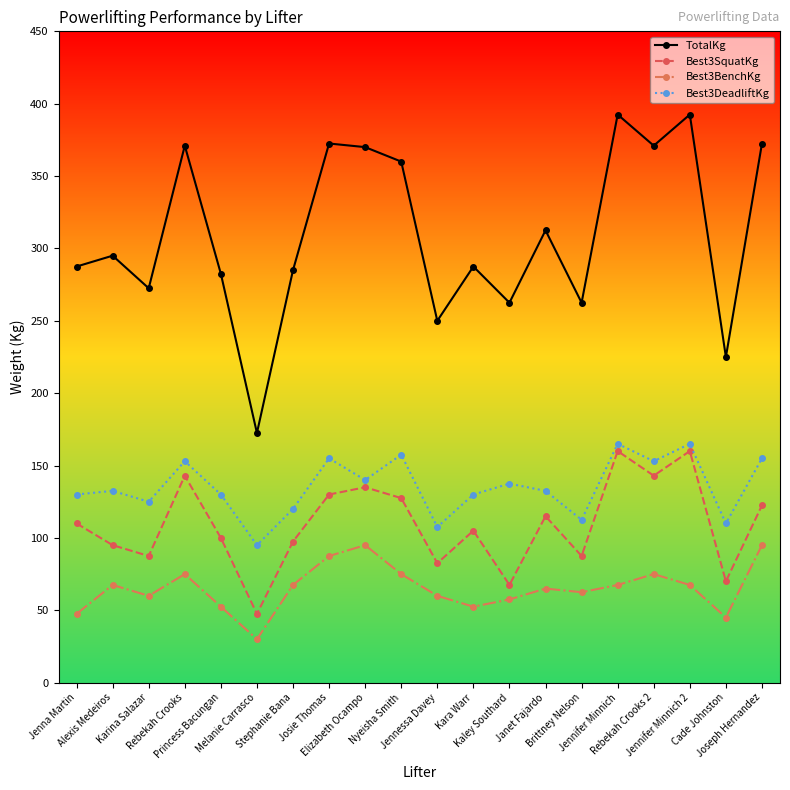

In TotalKg, how many points are higher than both neighbors (excluding endpoints)?

7